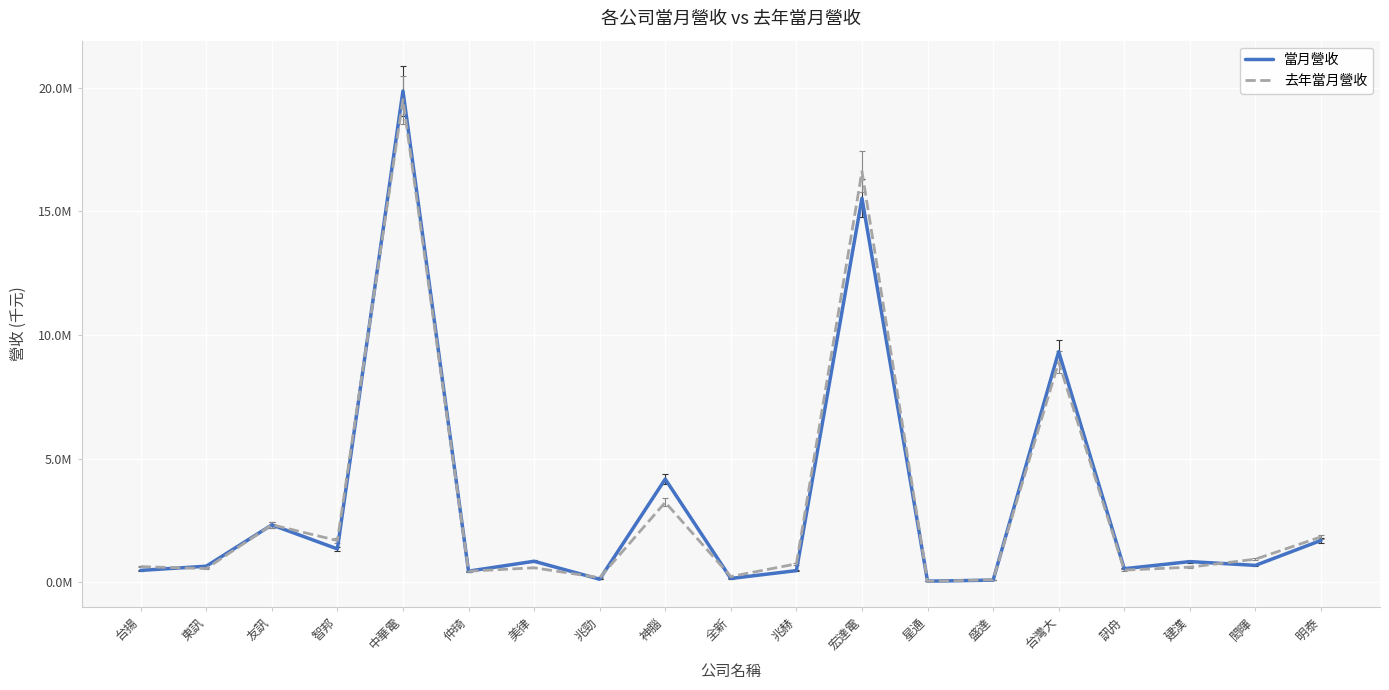

What position from the left is 友訊?

3